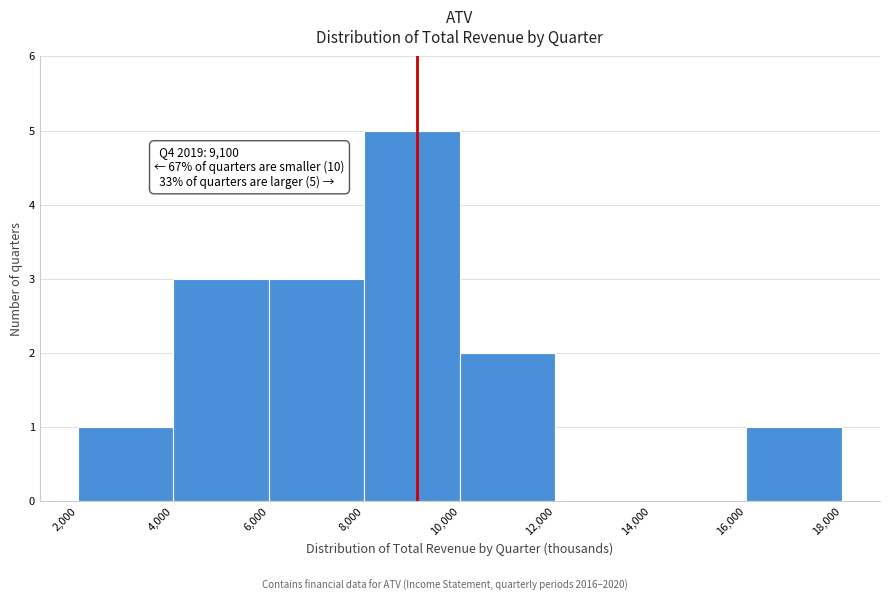

Over which range of the x-axis is the bar tallest?

8,000 to 10,000